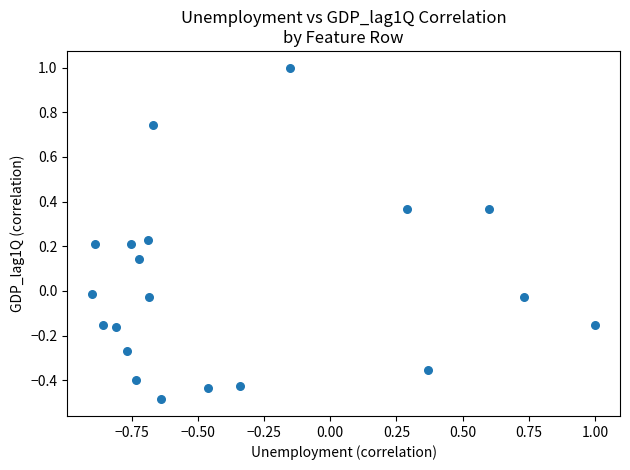

What is the range of Y values (max minus min)?

1.5